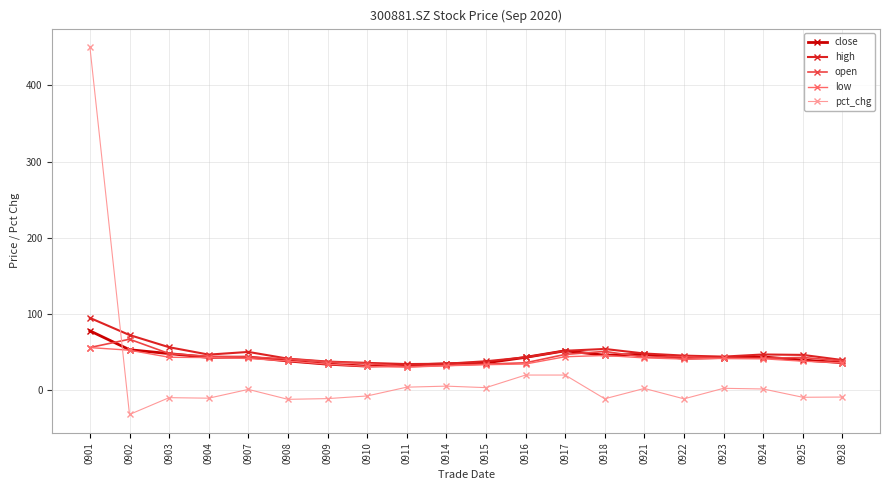

What is the value of the open point at the 1st from the left?

56.1